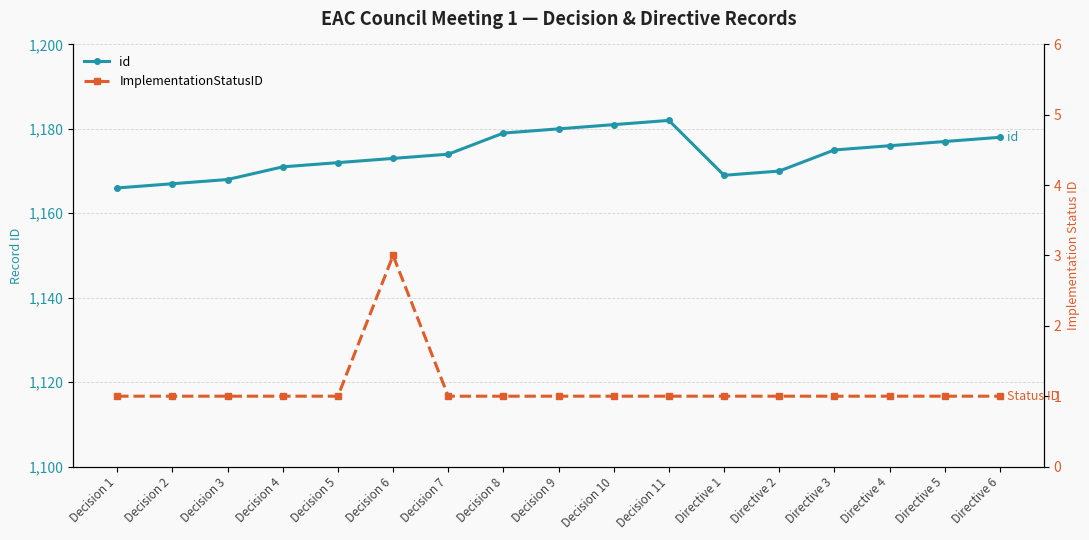

How many distinct data groups are displayed?

2